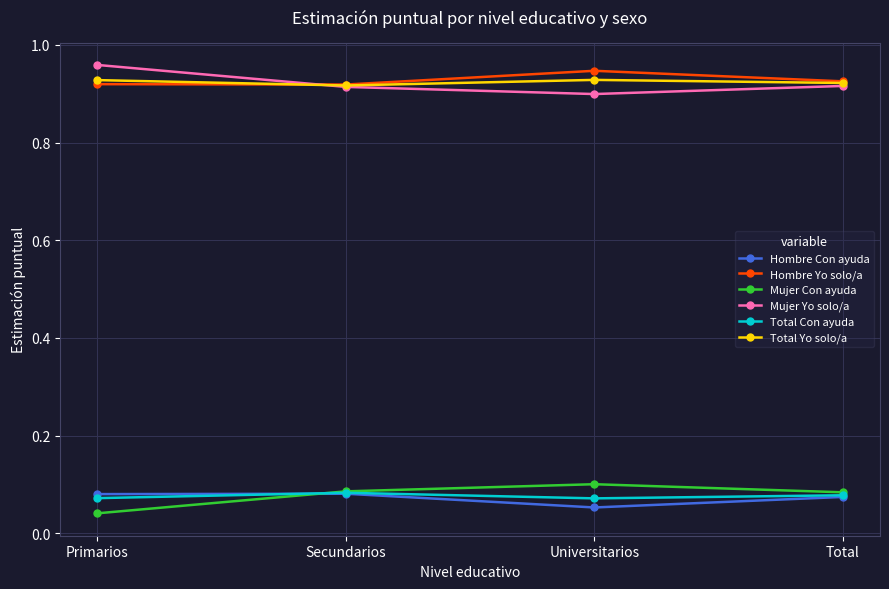

What is the spread (max minus min) of values at Secundarios?

0.8